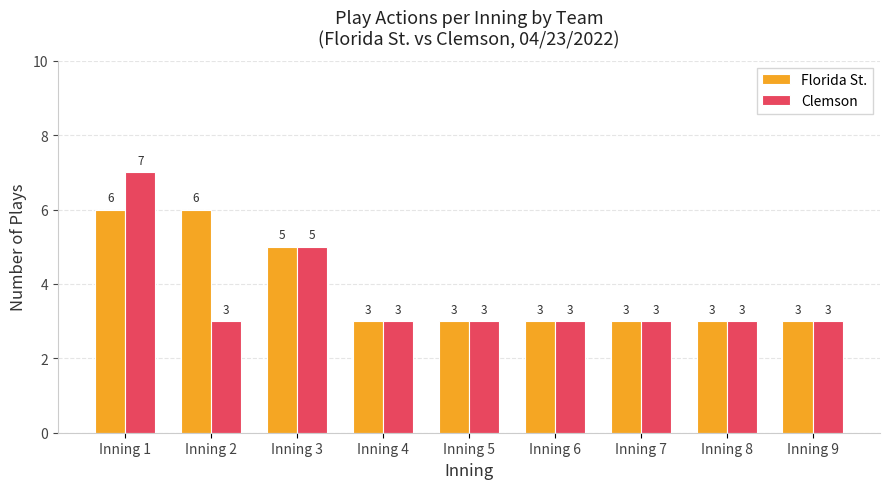

Which series has the largest range (max minus min)?

Clemson